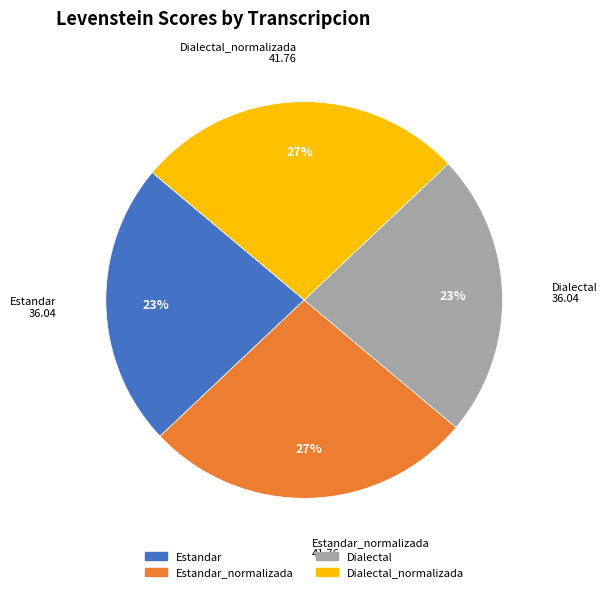

To the nearest percent, what is the average slice percentage?

25%